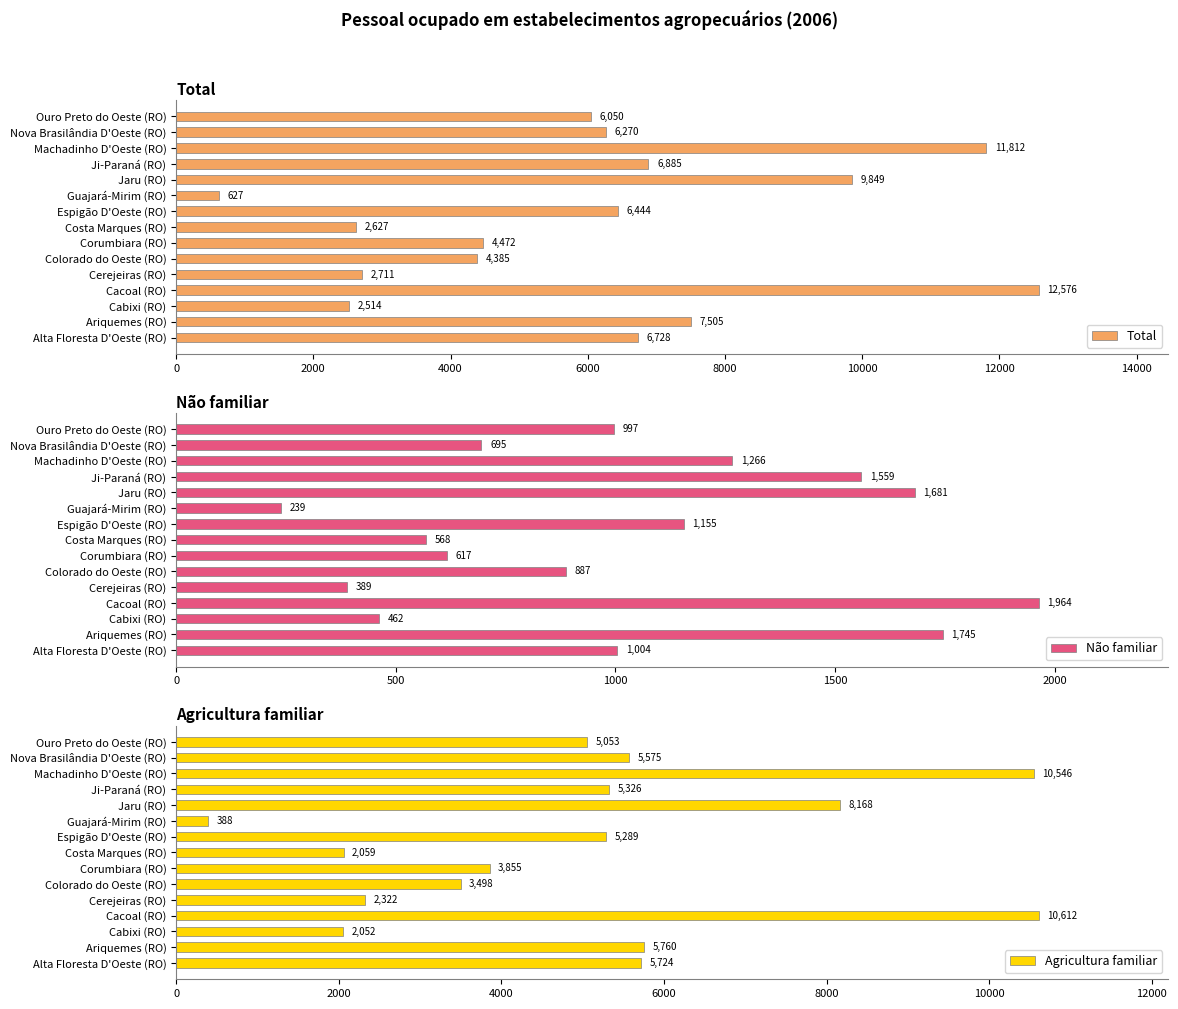

Rank the categories by Total value from highest to lowest.

Cacoal (RO), Machadinho D'Oeste (RO), Jaru (RO), Ariquemes (RO), Ji-Paraná (RO), Alta Floresta D'Oeste (RO), Espigão D'Oeste (RO), Nova Brasilândia D'Oeste (RO), Ouro Preto do Oeste (RO), Corumbiara (RO), Colorado do Oeste (RO), Cerejeiras (RO), Costa Marques (RO), Cabixi (RO), Guajará-Mirim (RO)